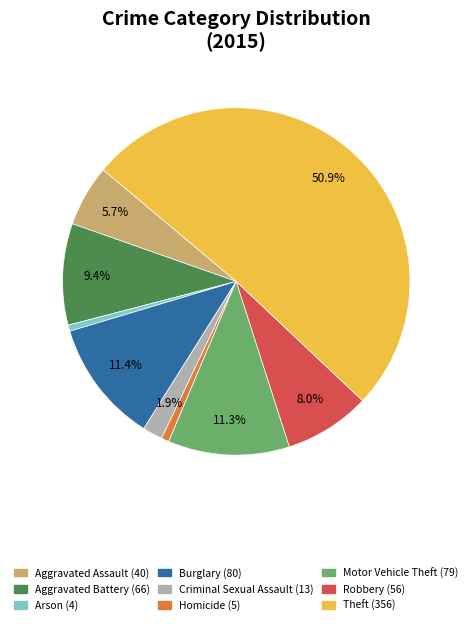

Does Criminal Sexual Assault represent more than half of the total?

No